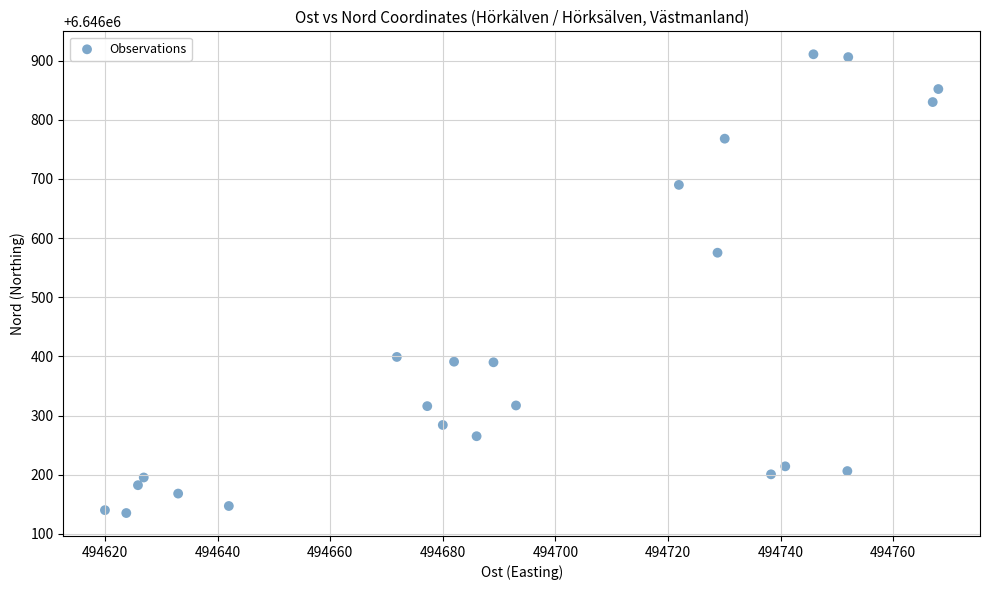

What is the range of Y values (max minus min)?

775.7